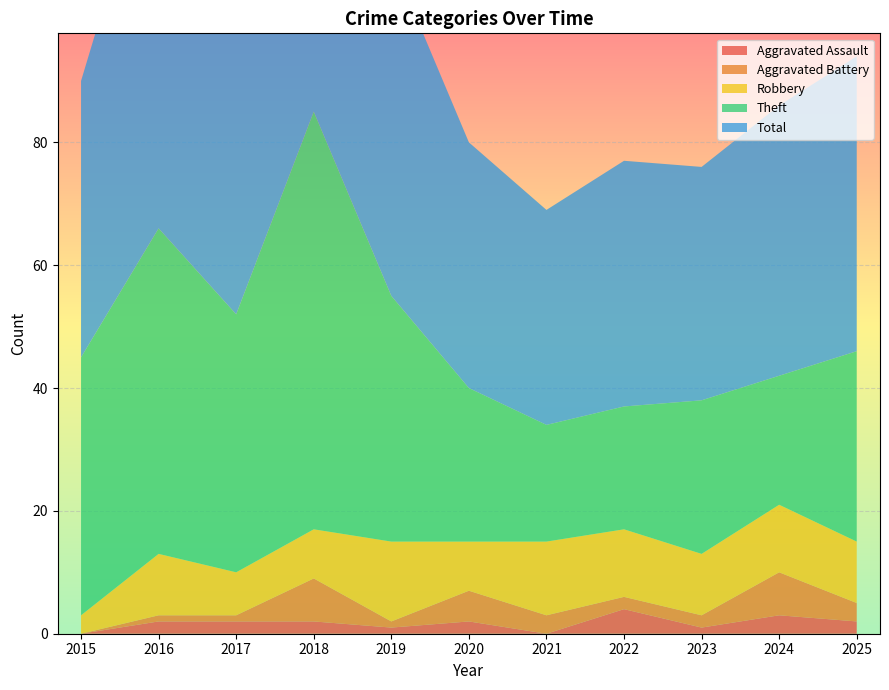

Reading left to right, transcribe all the data shown in this chart.

Aggravated Assault: 2015=0	2016=2	2017=2	2018=2	2019=1	2020=2	2021=0	2022=4	2023=1	2024=3	2025=2
Aggravated Battery: 2015=0	2016=1	2017=1	2018=7	2019=1	2020=5	2021=3	2022=2	2023=2	2024=7	2025=3
Robbery: 2015=3	2016=10	2017=7	2018=8	2019=13	2020=8	2021=12	2022=11	2023=10	2024=11	2025=10
Theft: 2015=42	2016=53	2017=42	2018=68	2019=40	2020=25	2021=19	2022=20	2023=25	2024=21	2025=31
Total: 2015=45	2016=66	2017=52	2018=85	2019=55	2020=40	2021=35	2022=40	2023=38	2024=44	2025=48